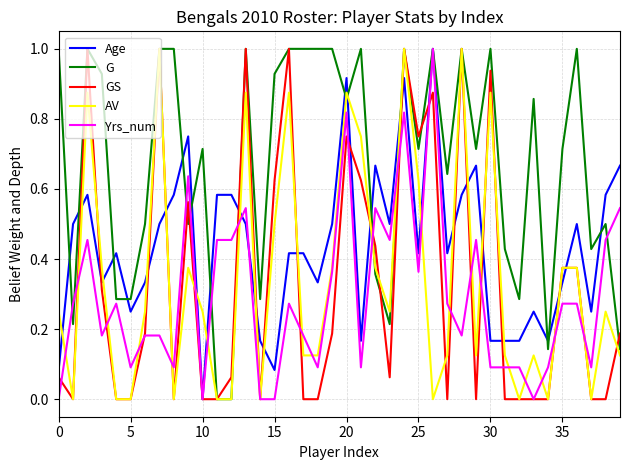

Which series ends up on top after the final intersection of AV and Age?

Age